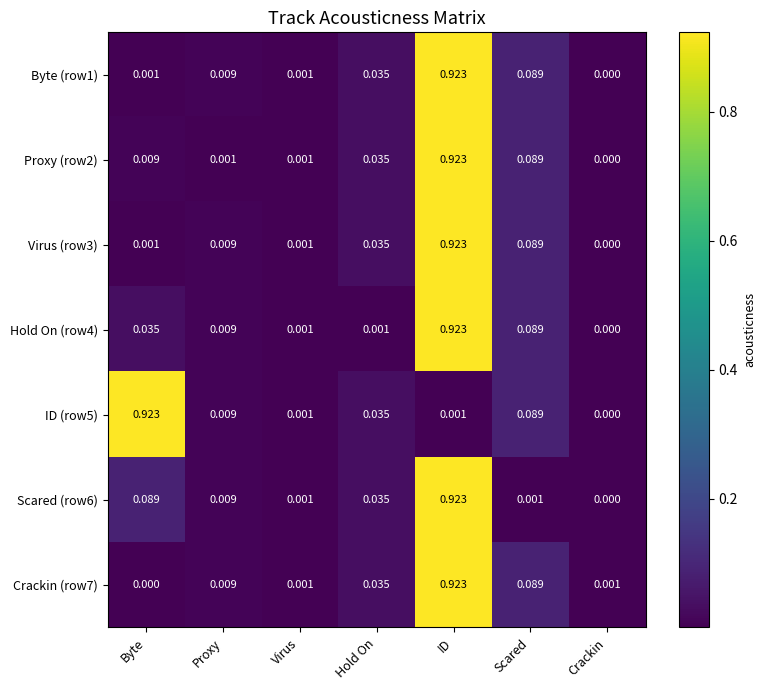

At which label does Scared (row6) reach its minimum?

Crackin